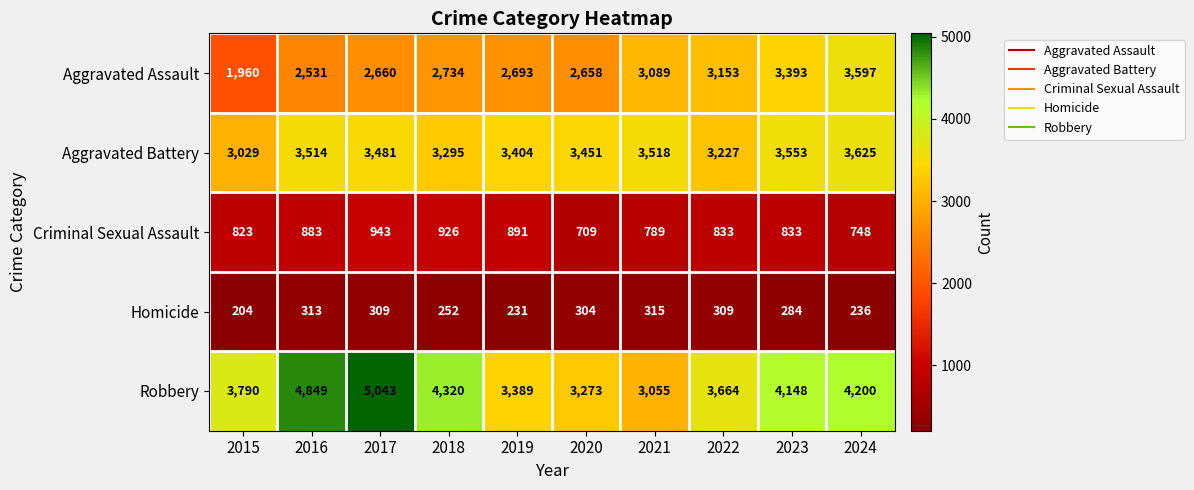

The value of Aggravated Battery at 2021 is 1538. True or false?

False